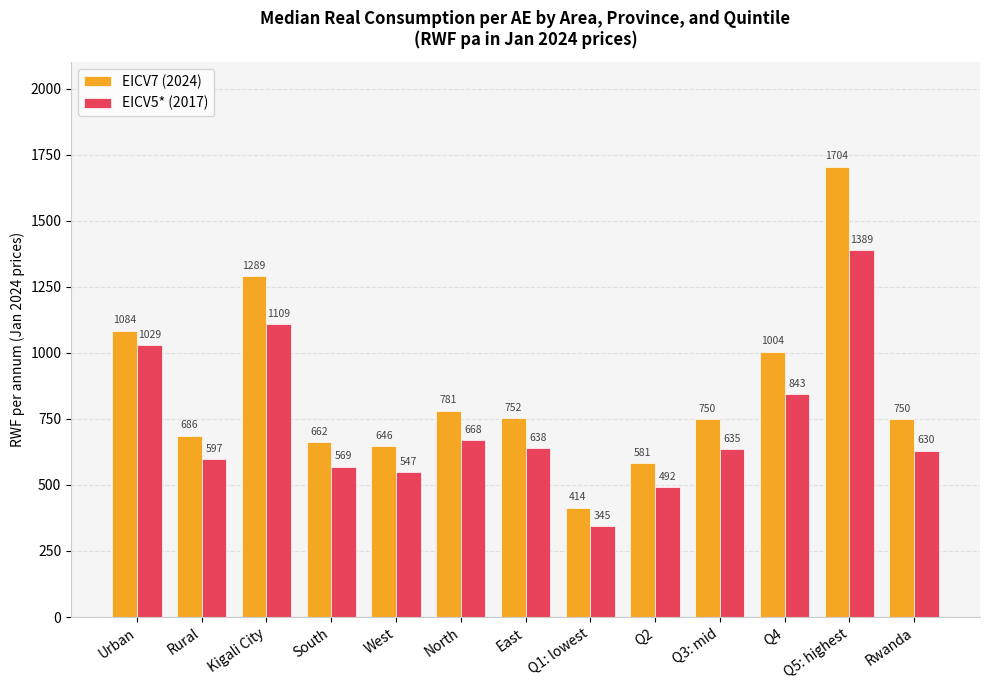

What is the difference between the highest and lowest values at Q1: lowest?

69